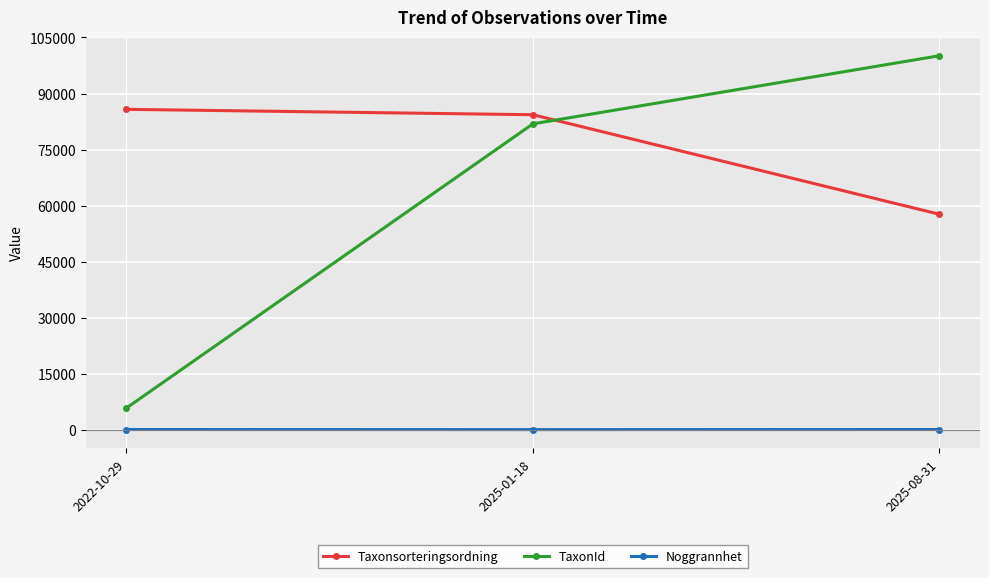

What is the total value across all series at 2022-10-29?

91569.3